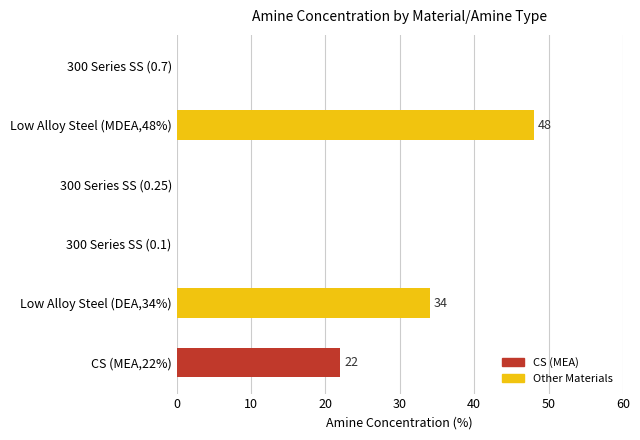

What is the sum of all values?

104